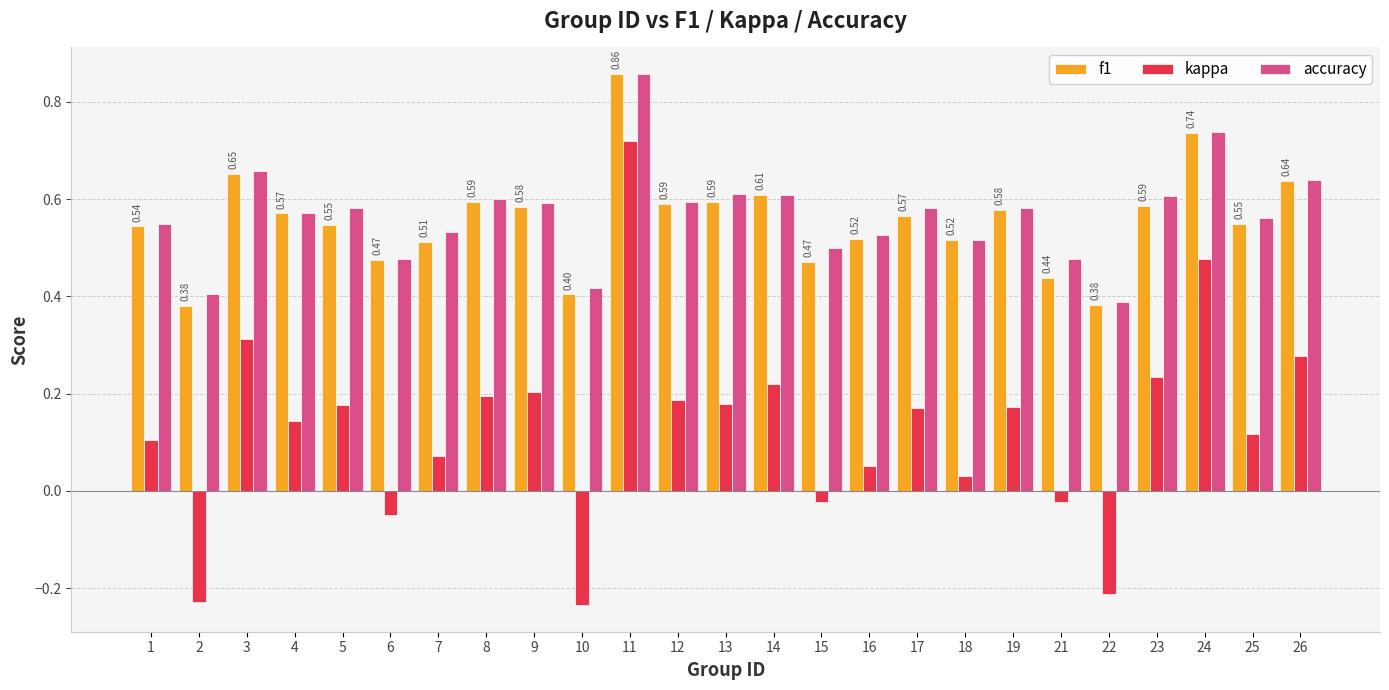

Does the chart contain stacked bars?

No